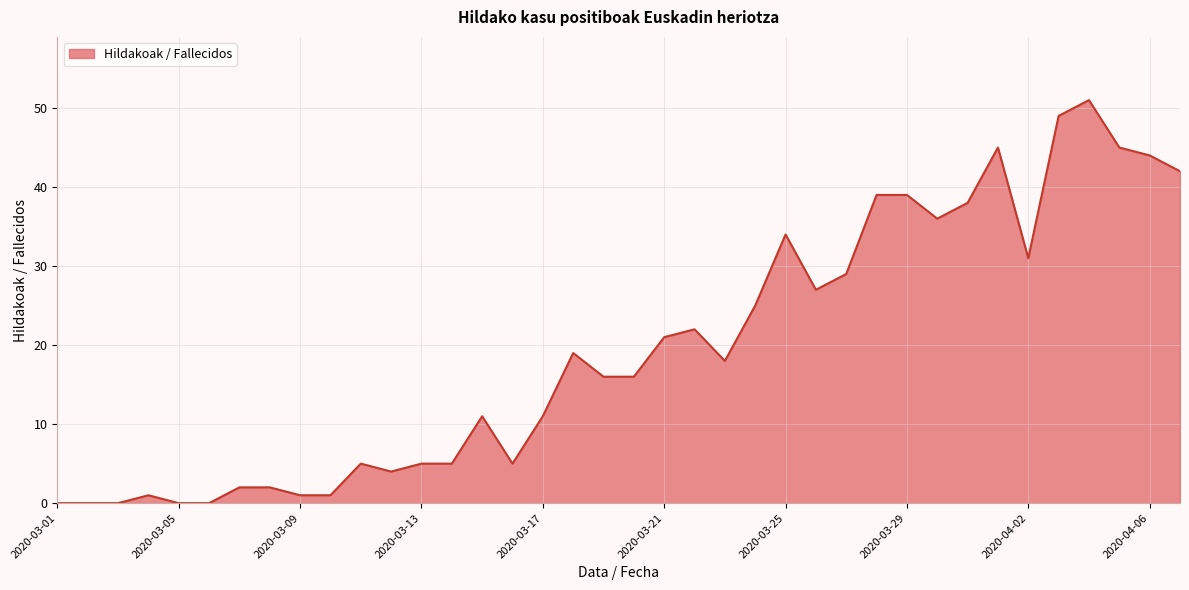

What is the maximum value shown in the chart?

51